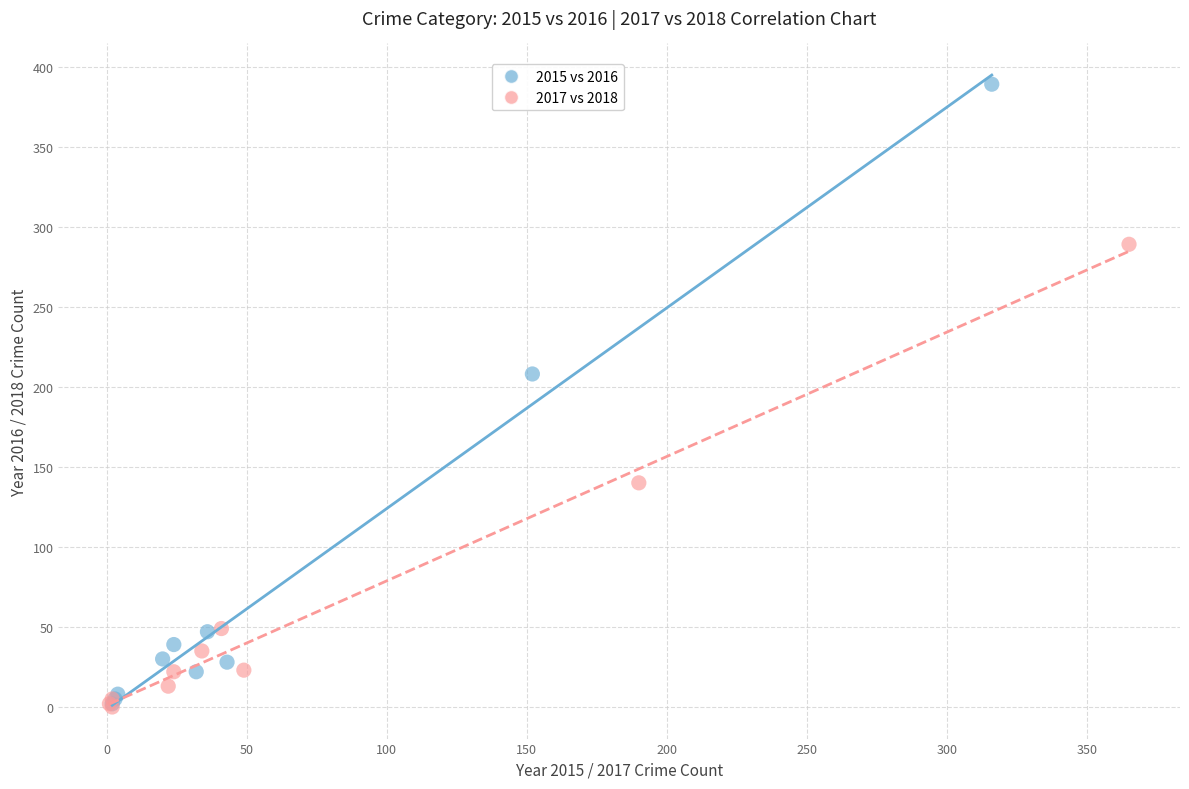

Which series reaches the maximum Y coordinate?

2015 vs 2016